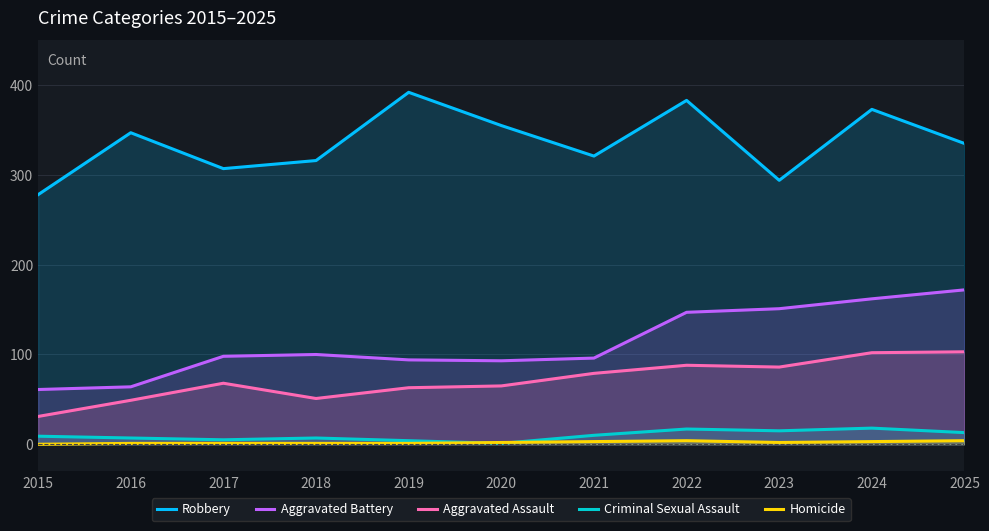

How many lines are shown in the chart?

5